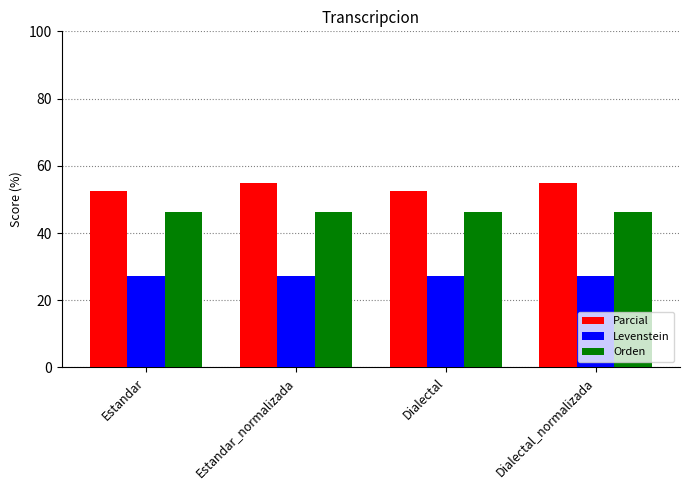

What is the label of the 1st bar from the right?

Dialectal_normalizada